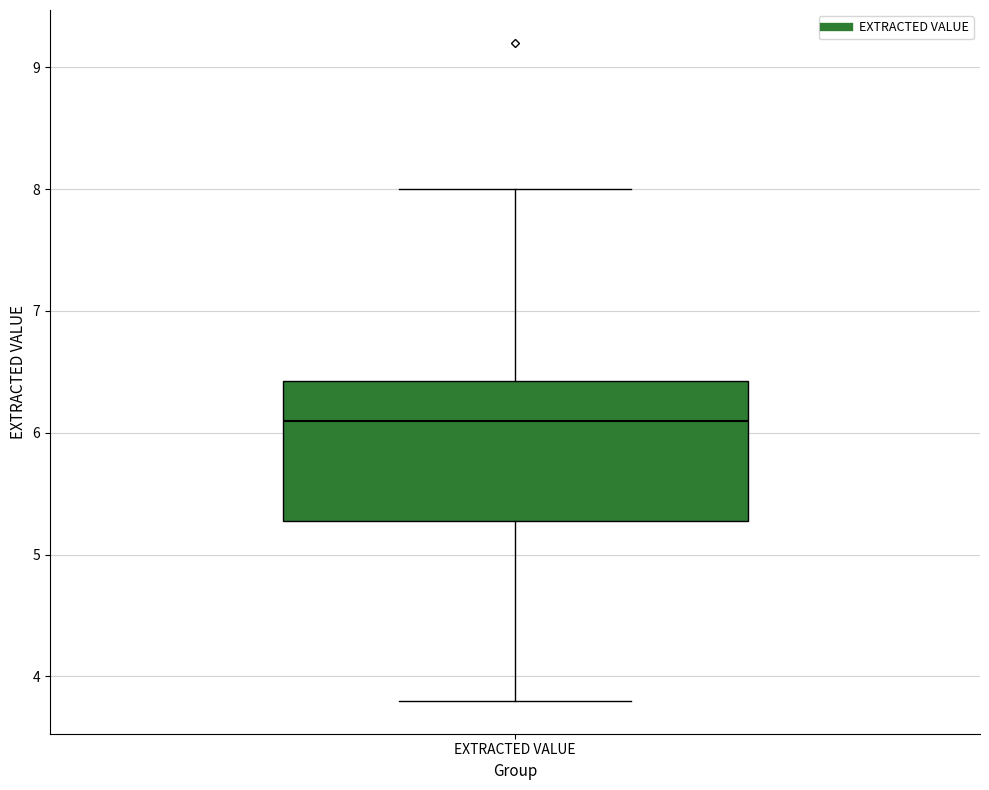

Read this box plot against the y-axis: the position of the median line, the range covered by the box, and the ends of both whiskers. The values are not printed on the chart, so give them approximately, as read against the axis.

median 6.1, box 5.3 to 6.4, whiskers 3.8 to 8.0